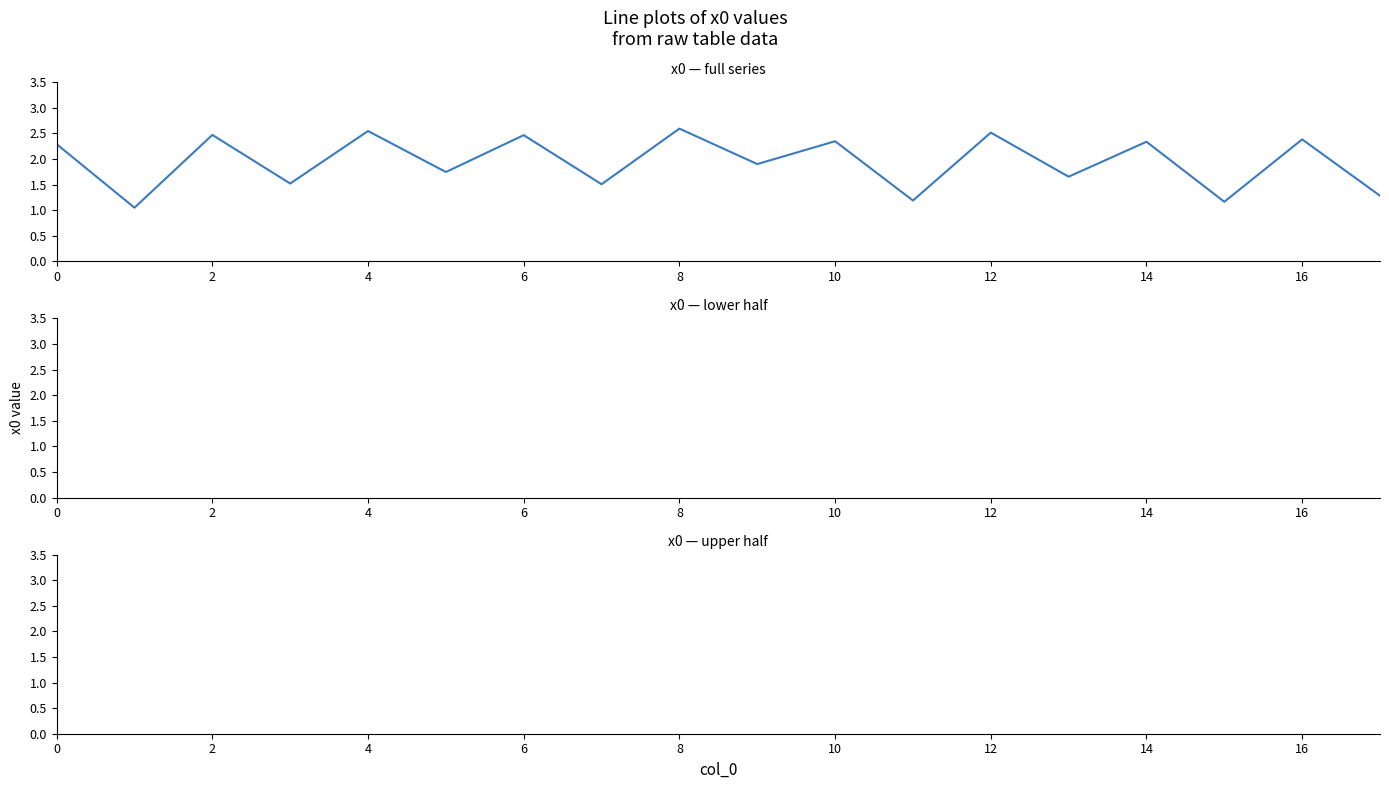

Which has a higher value, 14 or 2?

2